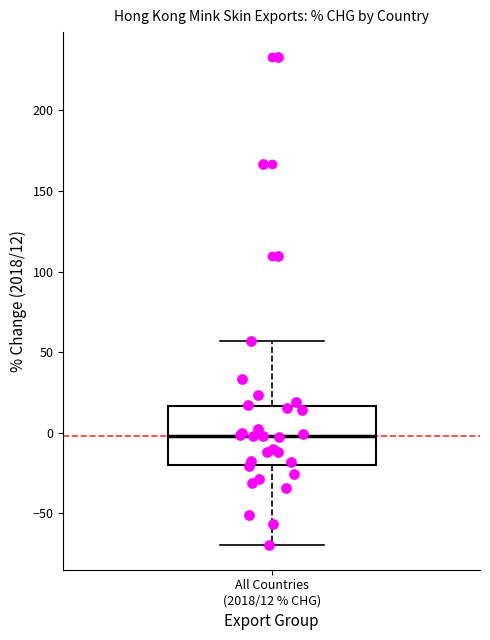

Where does the upper whisker of the box for All Countries (2018/12 % CHG) end on the y-axis? The values are not printed on the chart, so give them approximately, as read against the axis.

55